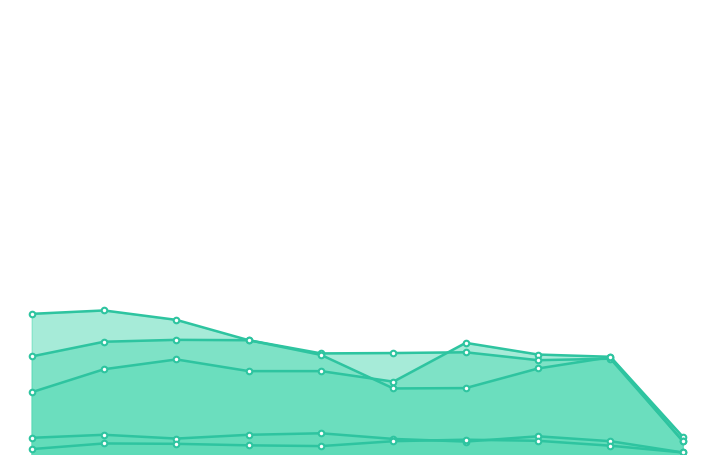

Does the chart have visible grid lines?

No